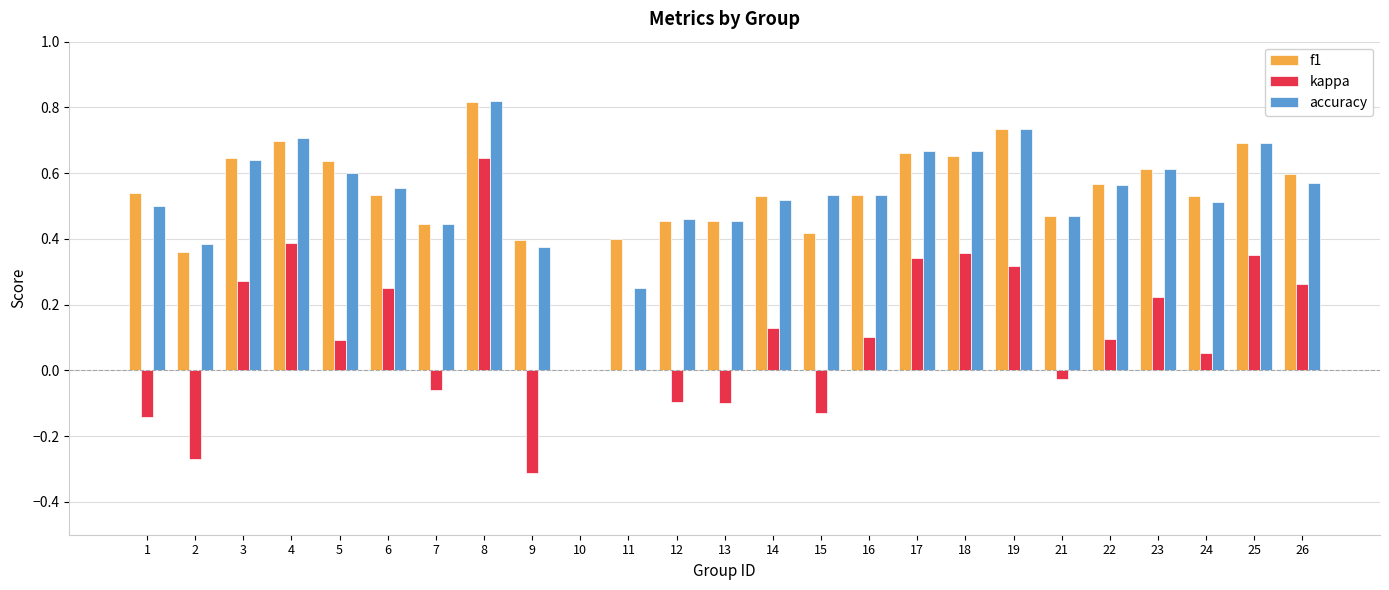

The value of accuracy at 10 is 0.4. True or false?

False